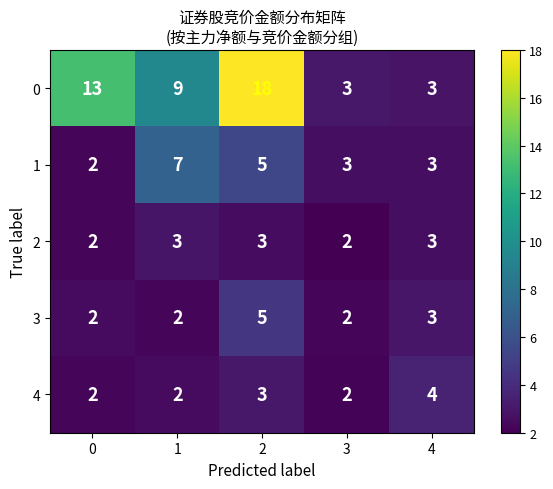

Between 1 and 3, which series saw the biggest shift?

0